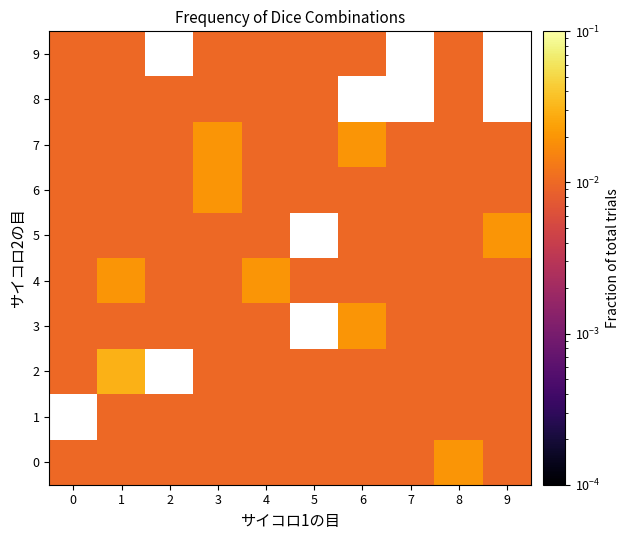

Which series has the largest total across all categories?

4